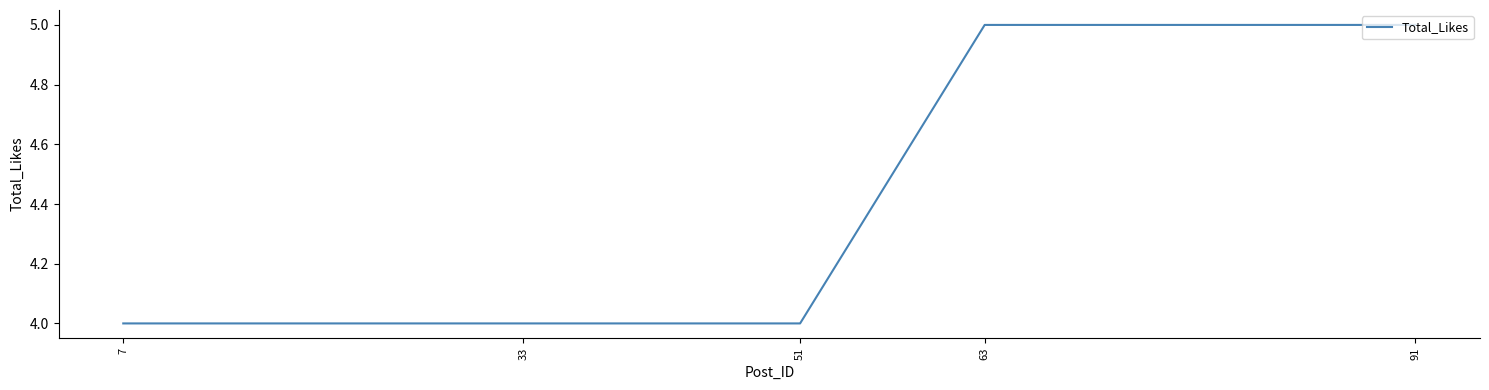

What is the sum of all values?

22